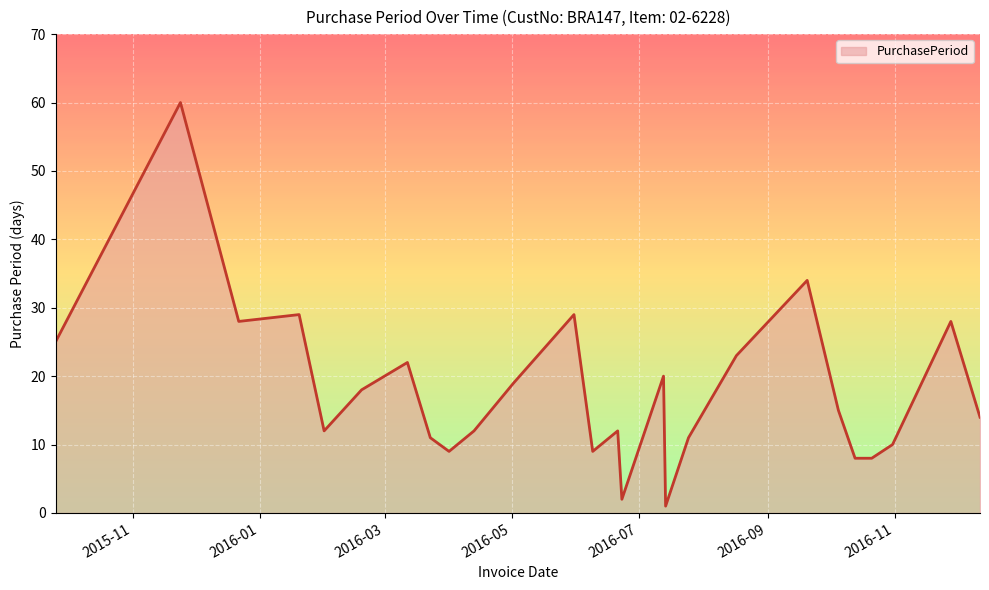

What is the average value?

18